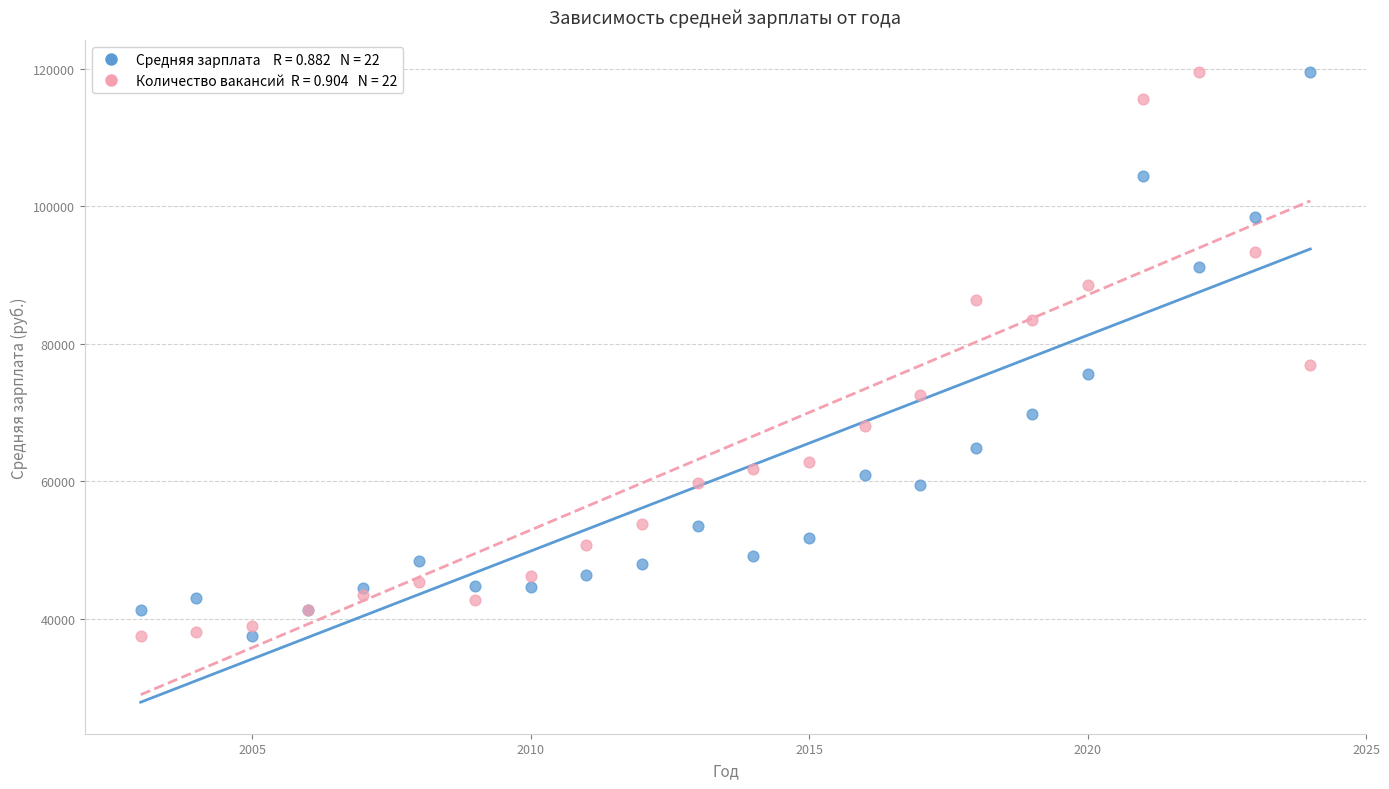

Across all series, what Y value is closest to 78560?

76957.5